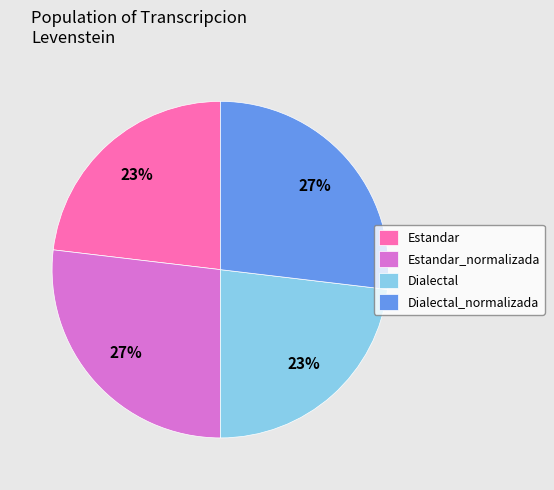

Approximately how many times larger is the value at Dialectal compared to Dialectal_normalizada?

0.9